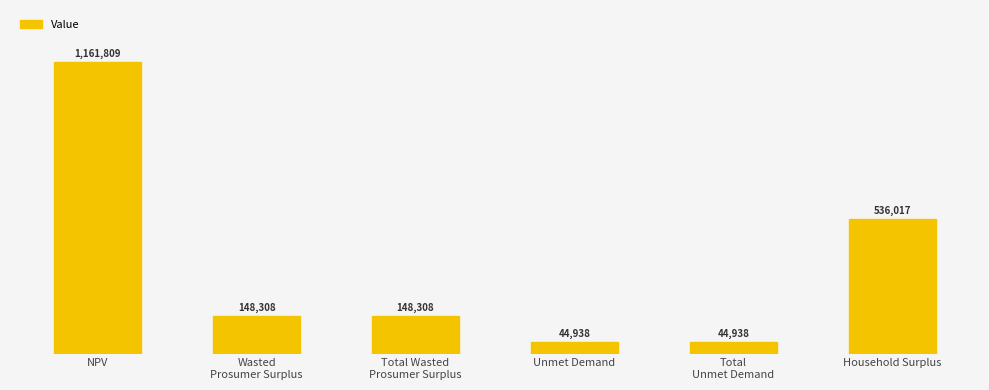

Are the bars horizontal?

No